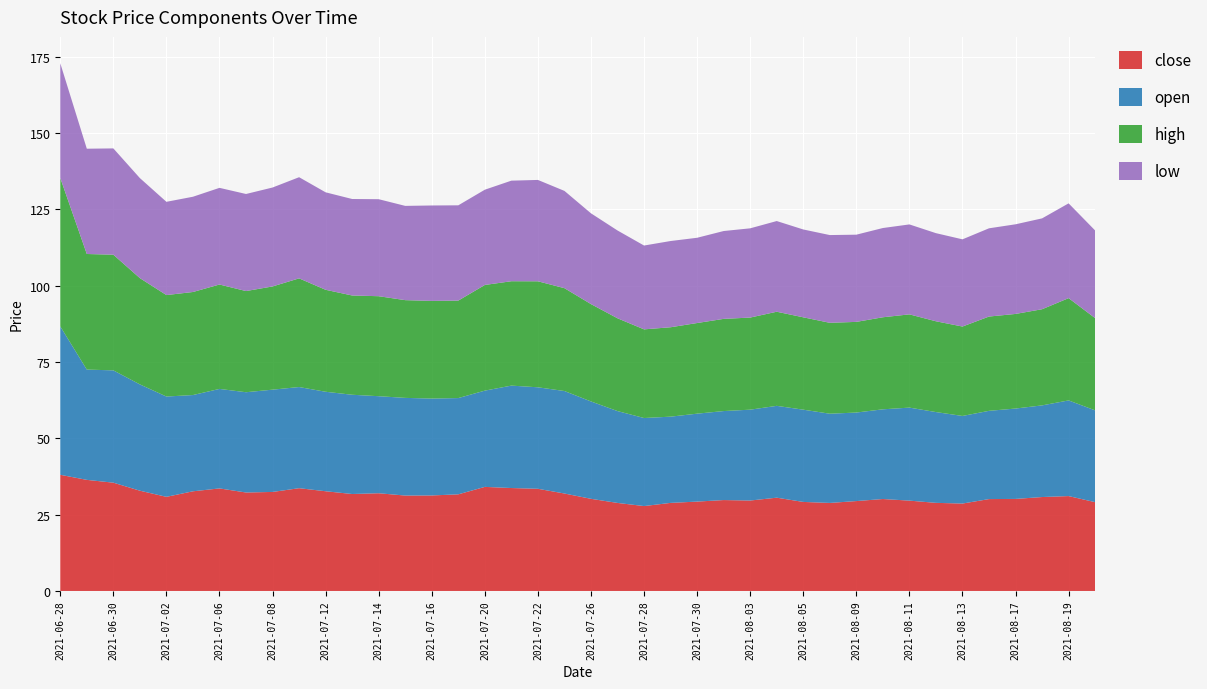

Reading right to left, transcribe all the data shown in this chart.

close: 2021-08-20=29.1	2021-08-19=31.1	2021-08-18=30.8	2021-08-17=30.2	2021-08-16=30.1	2021-08-13=28.6	2021-08-12=28.9	2021-08-11=29.6	2021-08-10=30.1	2021-08-09=29.4	2021-08-06=28.8	2021-08-05=29.2	2021-08-04=30.6	2021-08-03=29.6	2021-08-02=29.8	2021-07-30=29.3	2021-07-29=28.8	2021-07-28=27.8	2021-07-27=28.8	2021-07-26=30.2	2021-07-23=31.9	2021-07-22=33.5	2021-07-21=33.7	2021-07-20=34.1	2021-07-19=31.7	2021-07-16=31.3	2021-07-15=31.3	2021-07-14=32.0	2021-07-13=31.8	2021-07-12=32.7	2021-07-09=33.7	2021-07-08=32.4	2021-07-07=32.3	2021-07-06=33.6	2021-07-05=32.6	2021-07-02=30.8	2021-07-01=32.8	2021-06-30=35.5	2021-06-29=36.4	2021-06-28=38.1
open: 2021-08-20=30.1	2021-08-19=31.3	2021-08-18=30.0	2021-08-17=29.6	2021-08-16=28.9	2021-08-13=28.7	2021-08-12=29.7	2021-08-11=30.5	2021-08-10=29.4	2021-08-09=29.0	2021-08-06=29.2	2021-08-05=30.2	2021-08-04=30.1	2021-08-03=29.8	2021-08-02=29.2	2021-07-30=28.8	2021-07-29=28.2	2021-07-28=28.8	2021-07-27=30.1	2021-07-26=31.9	2021-07-23=33.6	2021-07-22=33.2	2021-07-21=33.5	2021-07-20=31.5	2021-07-19=31.5	2021-07-16=31.7	2021-07-15=32.0	2021-07-14=31.8	2021-07-13=32.5	2021-07-12=32.6	2021-07-09=33.1	2021-07-08=33.5	2021-07-07=32.8	2021-07-06=32.6	2021-07-05=31.5	2021-07-02=32.8	2021-07-01=34.8	2021-06-30=36.8	2021-06-29=36.1	2021-06-28=48.6
high: 2021-08-20=30.2	2021-08-19=33.5	2021-08-18=31.5	2021-08-17=31.0	2021-08-16=30.9	2021-08-13=29.3	2021-08-12=29.7	2021-08-11=30.5	2021-08-10=30.2	2021-08-09=29.7	2021-08-06=29.8	2021-08-05=30.3	2021-08-04=30.8	2021-08-03=30.2	2021-08-02=30.2	2021-07-30=29.7	2021-07-29=29.3	2021-07-28=29.0	2021-07-27=30.4	2021-07-26=31.9	2021-07-23=33.7	2021-07-22=34.7	2021-07-21=34.2	2021-07-20=34.6	2021-07-19=31.9	2021-07-16=32.0	2021-07-15=32.0	2021-07-14=32.8	2021-07-13=32.5	2021-07-12=33.4	2021-07-09=35.6	2021-07-08=33.8	2021-07-07=33.1	2021-07-06=34.2	2021-07-05=33.7	2021-07-02=33.2	2021-07-01=34.8	2021-06-30=37.9	2021-06-29=37.9	2021-06-28=48.6
low: 2021-08-20=28.7	2021-08-19=31.0	2021-08-18=29.8	2021-08-17=29.4	2021-08-16=28.9	2021-08-13=28.6	2021-08-12=28.9	2021-08-11=29.5	2021-08-10=29.2	2021-08-09=28.6	2021-08-06=28.7	2021-08-05=28.8	2021-08-04=29.7	2021-08-03=29.2	2021-08-02=28.8	2021-07-30=27.9	2021-07-29=28.2	2021-07-28=27.5	2021-07-27=28.8	2021-07-26=29.7	2021-07-23=31.9	2021-07-22=33.2	2021-07-21=32.9	2021-07-20=31.2	2021-07-19=31.2	2021-07-16=31.3	2021-07-15=30.9	2021-07-14=31.8	2021-07-13=31.6	2021-07-12=31.9	2021-07-09=33.1	2021-07-08=32.4	2021-07-07=31.8	2021-07-06=31.7	2021-07-05=31.2	2021-07-02=30.5	2021-07-01=32.8	2021-06-30=34.8	2021-06-29=34.5	2021-06-28=37.6